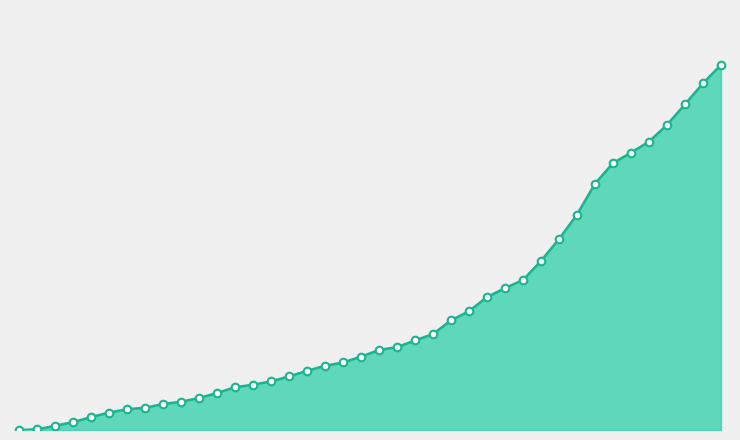

Which series has the widest spread of Y values?

CH_line